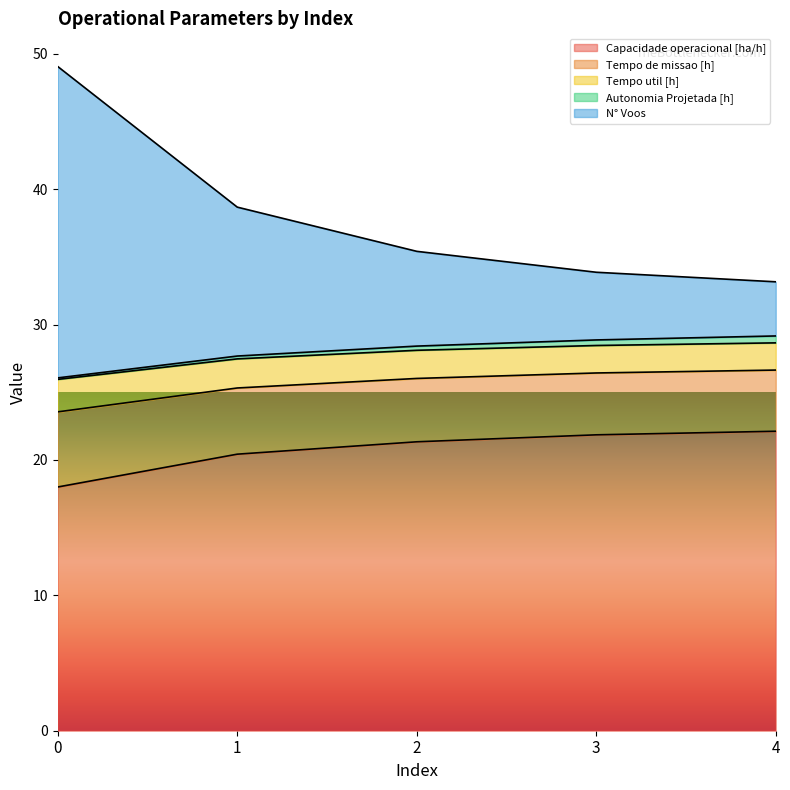

The value of Capacidade operacional [ha/h] at 2 is 28.1. True or false?

False